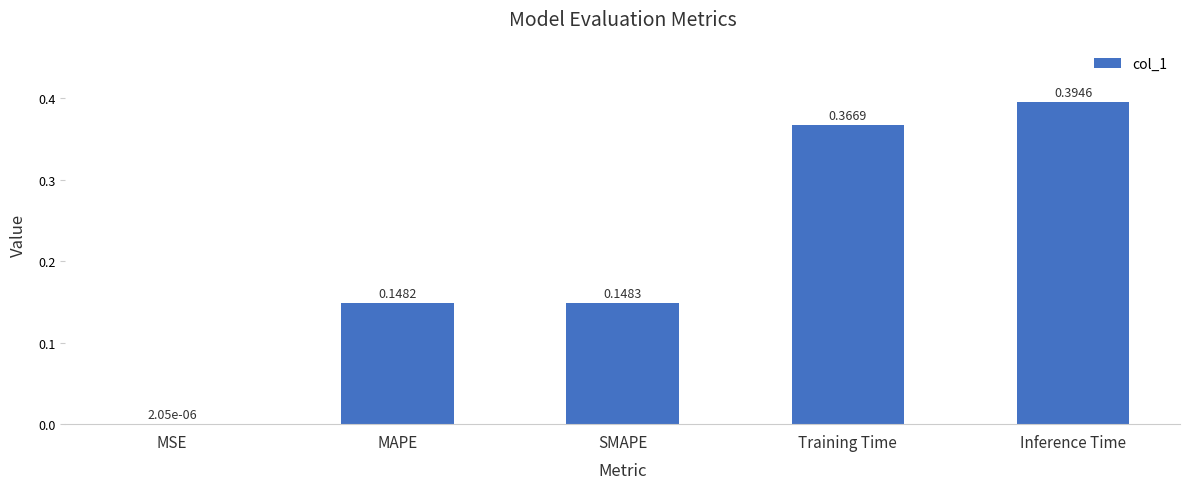

The chart shows a value of 0.0 at SMAPE. True or false?

False